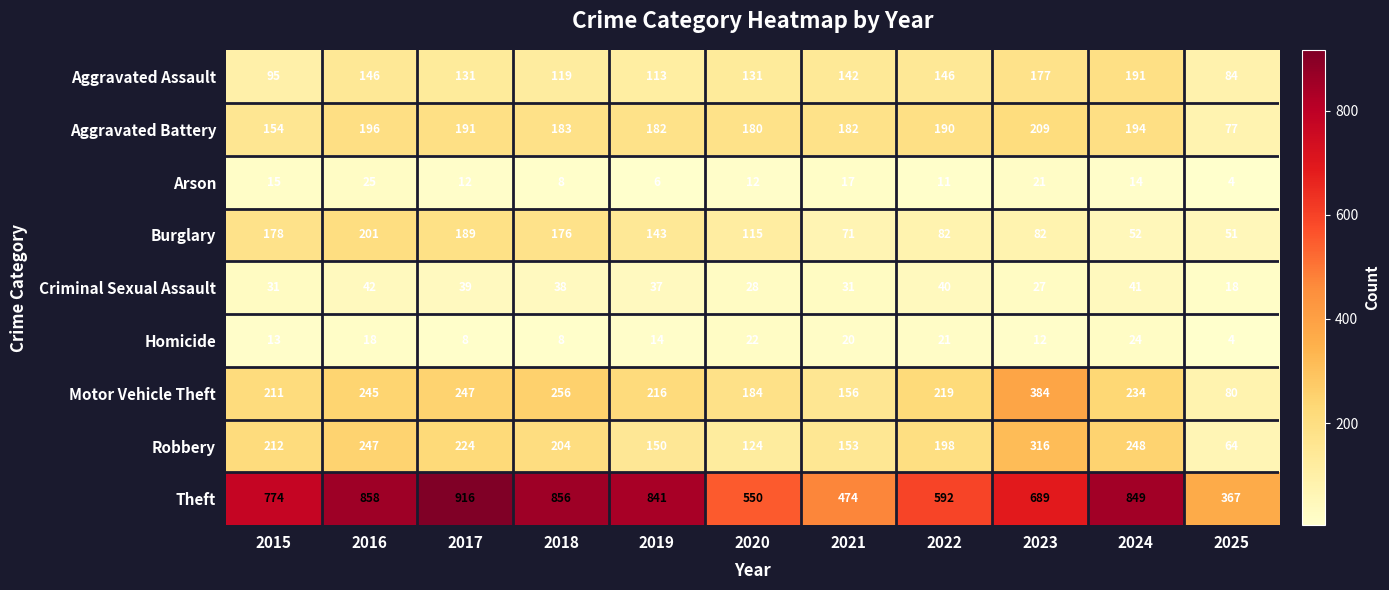

What is the difference between the Burglary values at 2018 and 2016?

25